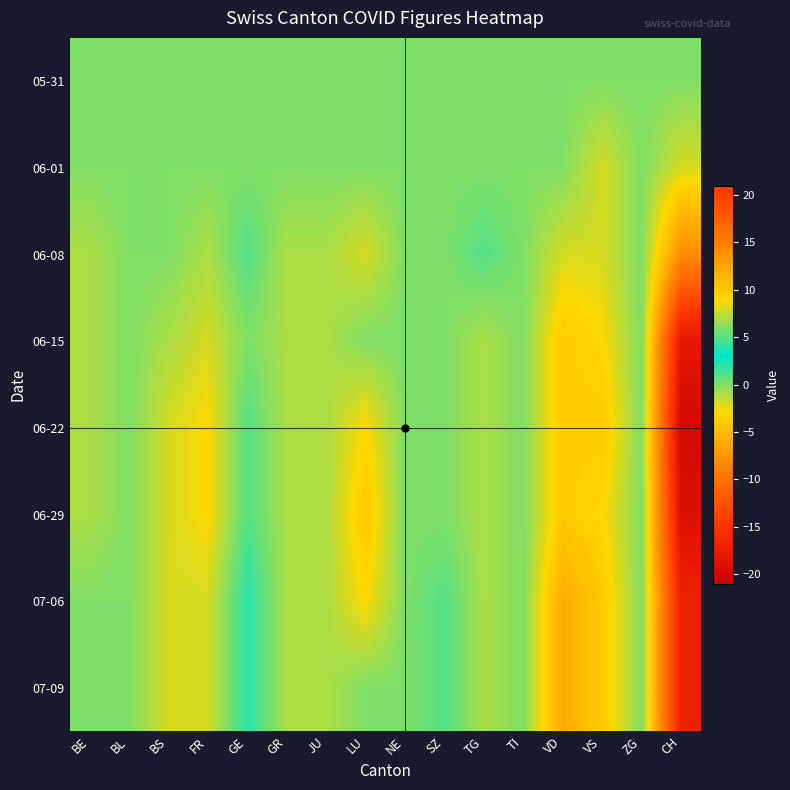

Between BE and TG, which is larger?

BE